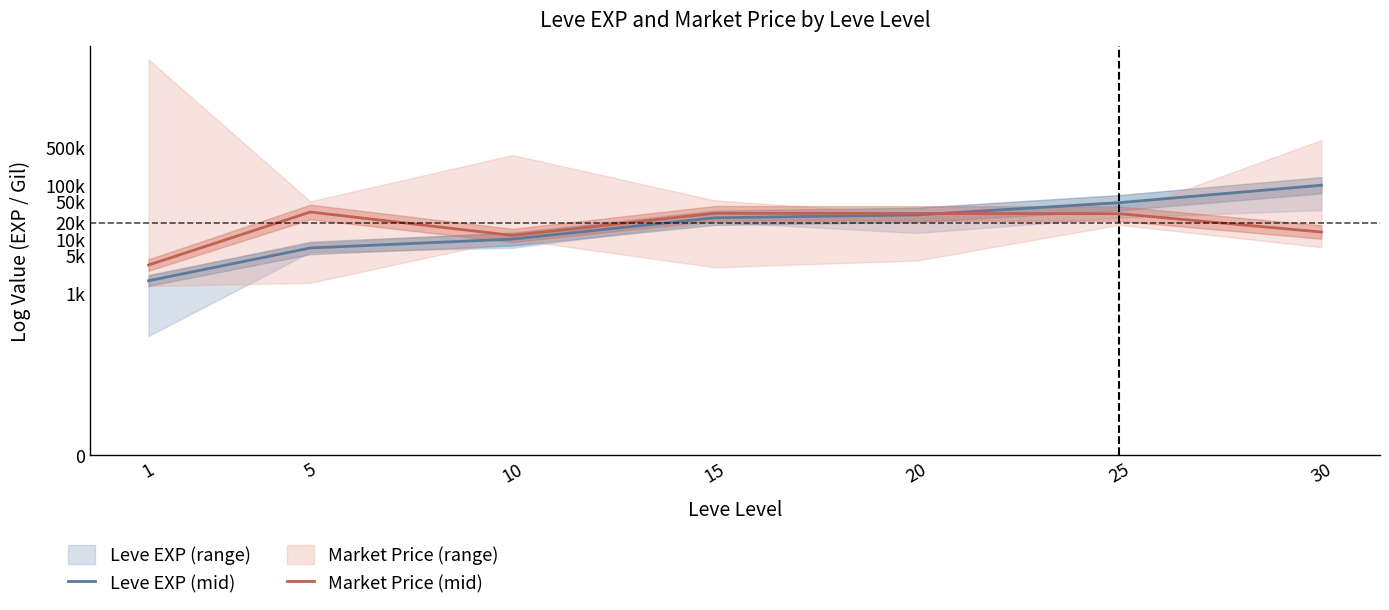

Reading left to right, transcribe all the data shown in this chart.

Leve EXP (mid): 7.4	8.8	9.2	10.1	10.2	10.8	11.5
Market Price (mid): 8.1	10.4	9.4	10.3	10.3	10.3	9.5